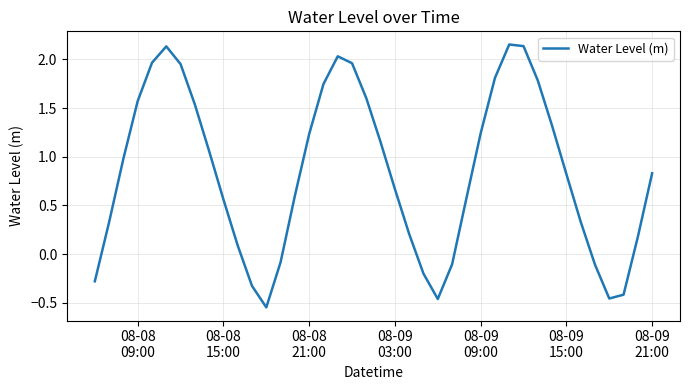

What is the sum of all values?

33.6